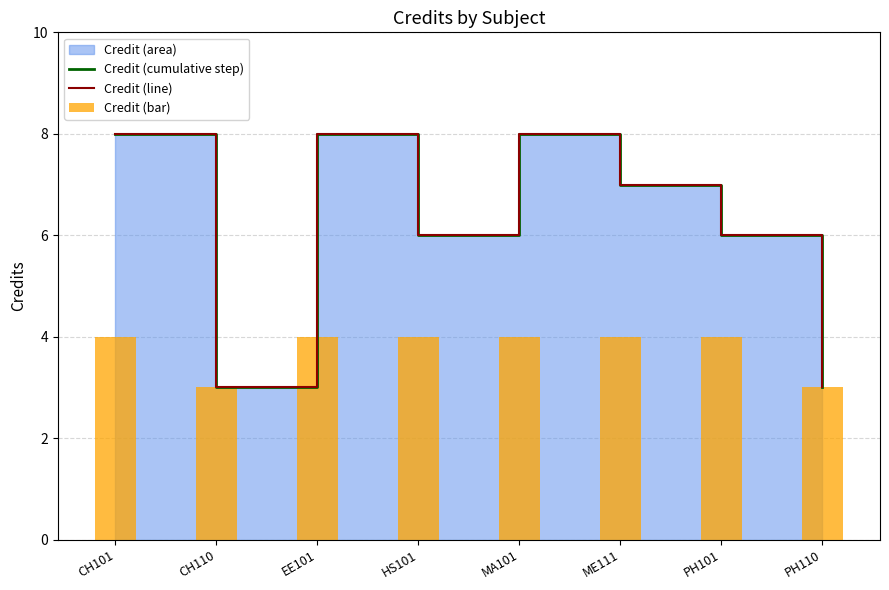

At which label does Credit (bar) reach its minimum?

CH110